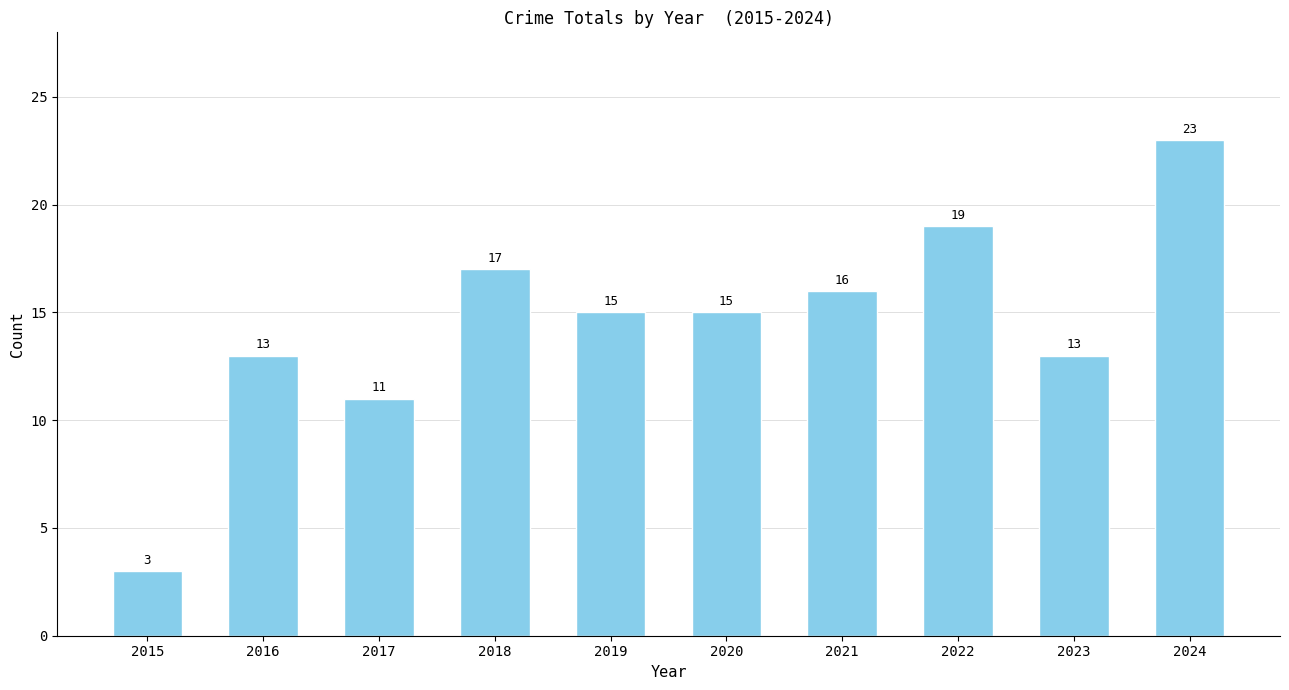

What is the sum of the values at 2021 and 2023?

29